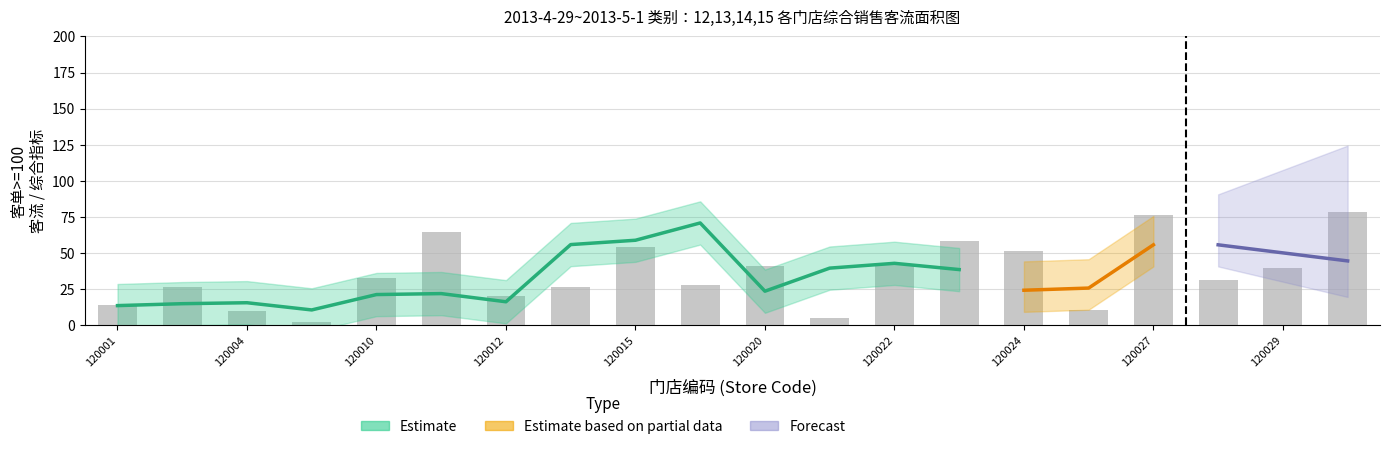

The value at 120001 is 22.2. True or false?

False